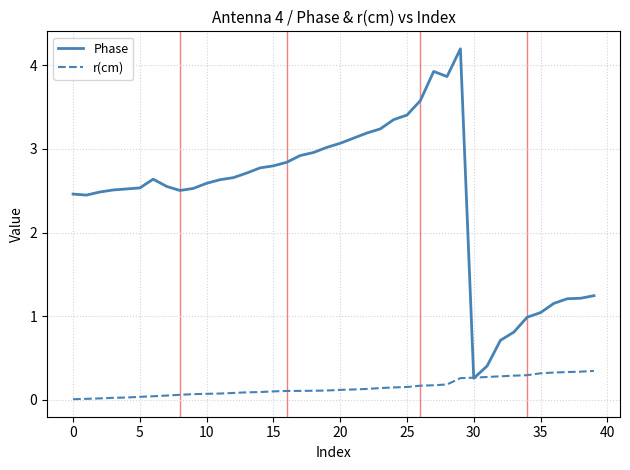

Which series has the largest total across all categories?

Phase